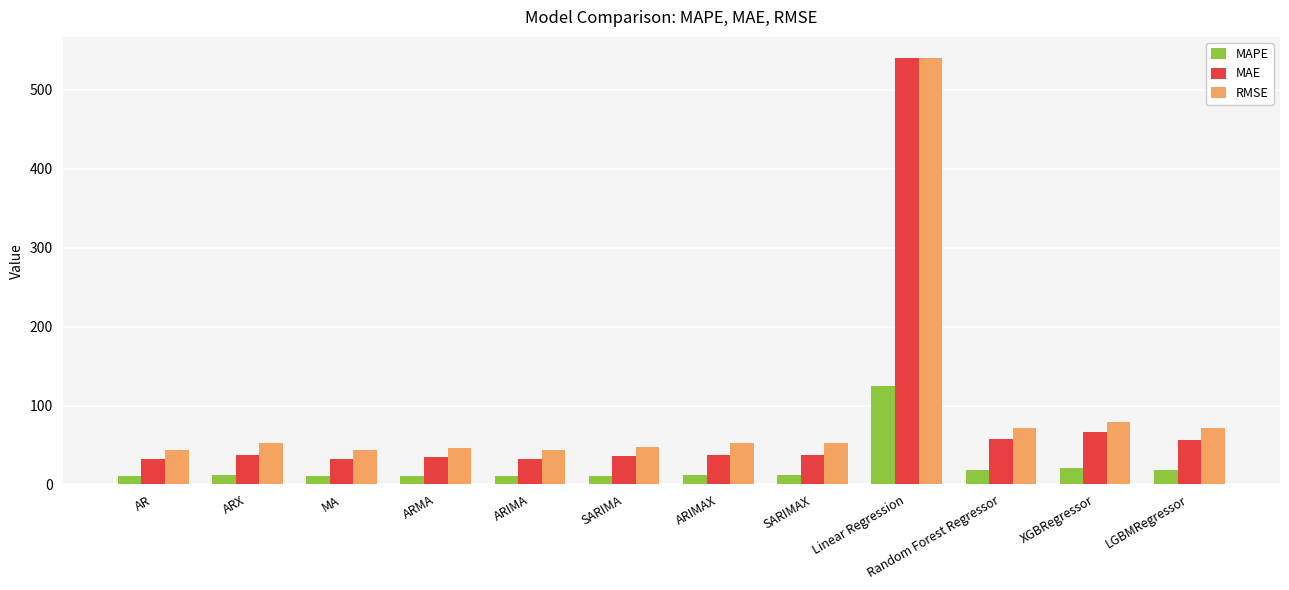

What is the label of the 4th bar from the left?

ARMA